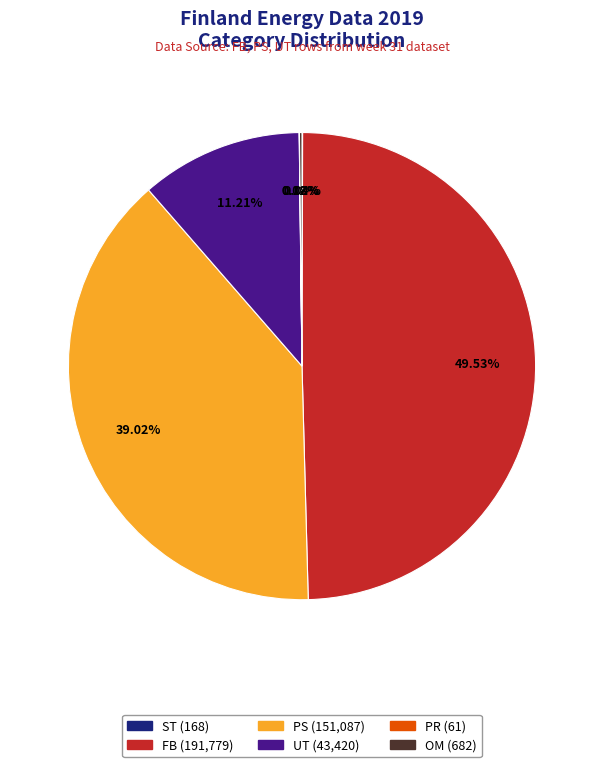

Do PS and FB together represent more than half of the pie?

Yes